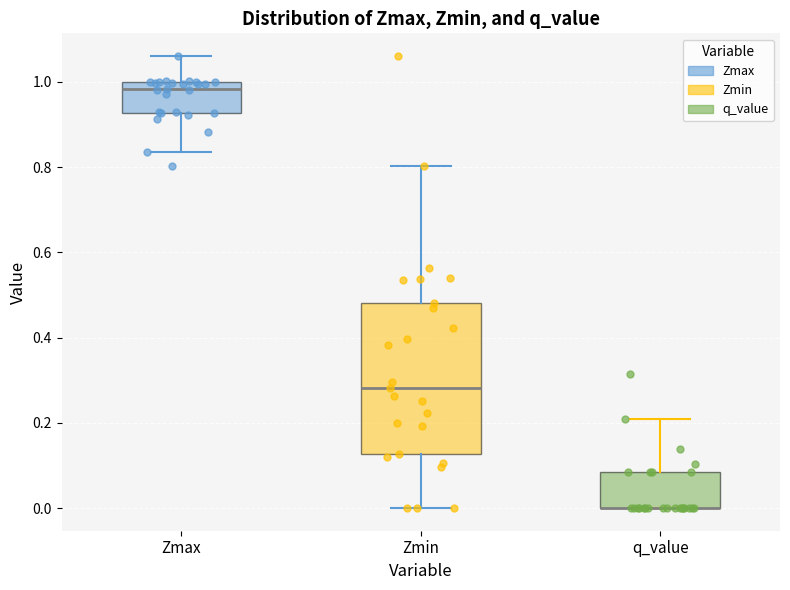

Which box is the tallest, from its lower edge to its upper edge?

Zmin